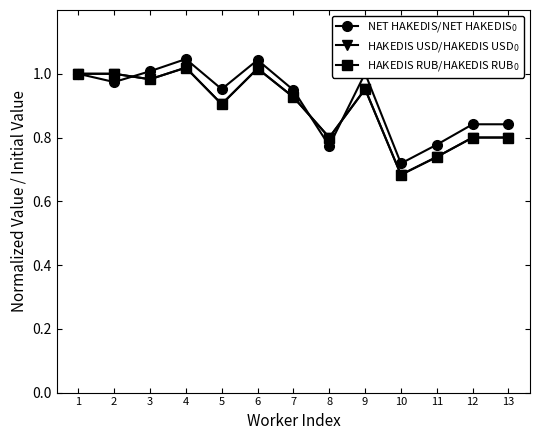

Does the chart have visible grid lines?

No